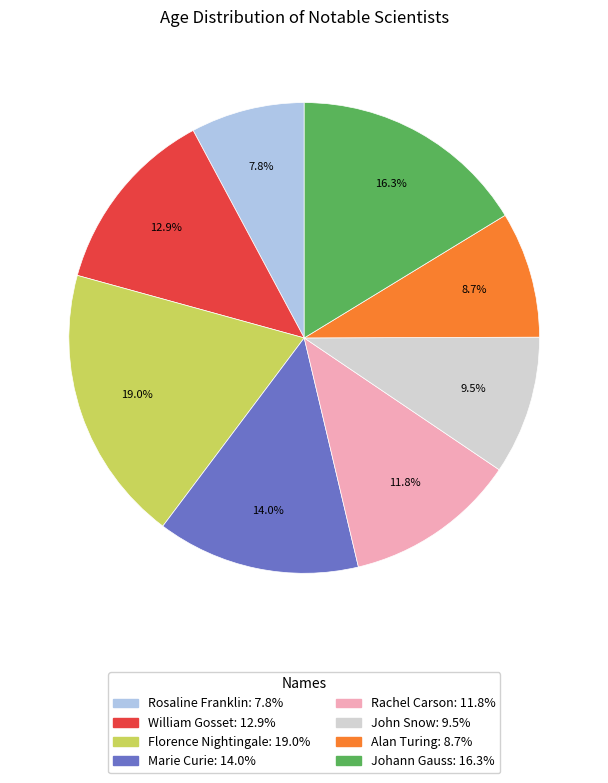

To the nearest percent, what is the average slice percentage?

12%